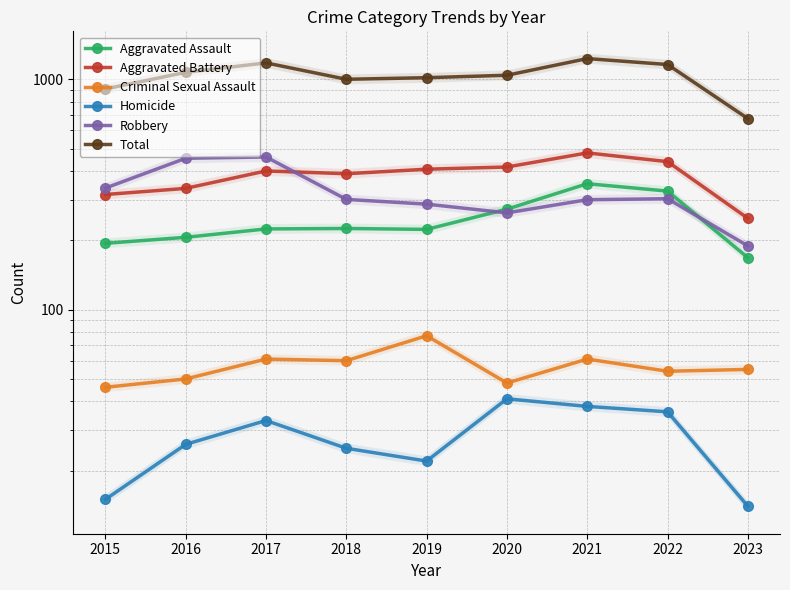

How many data points in Aggravated Battery are less than 400?

4